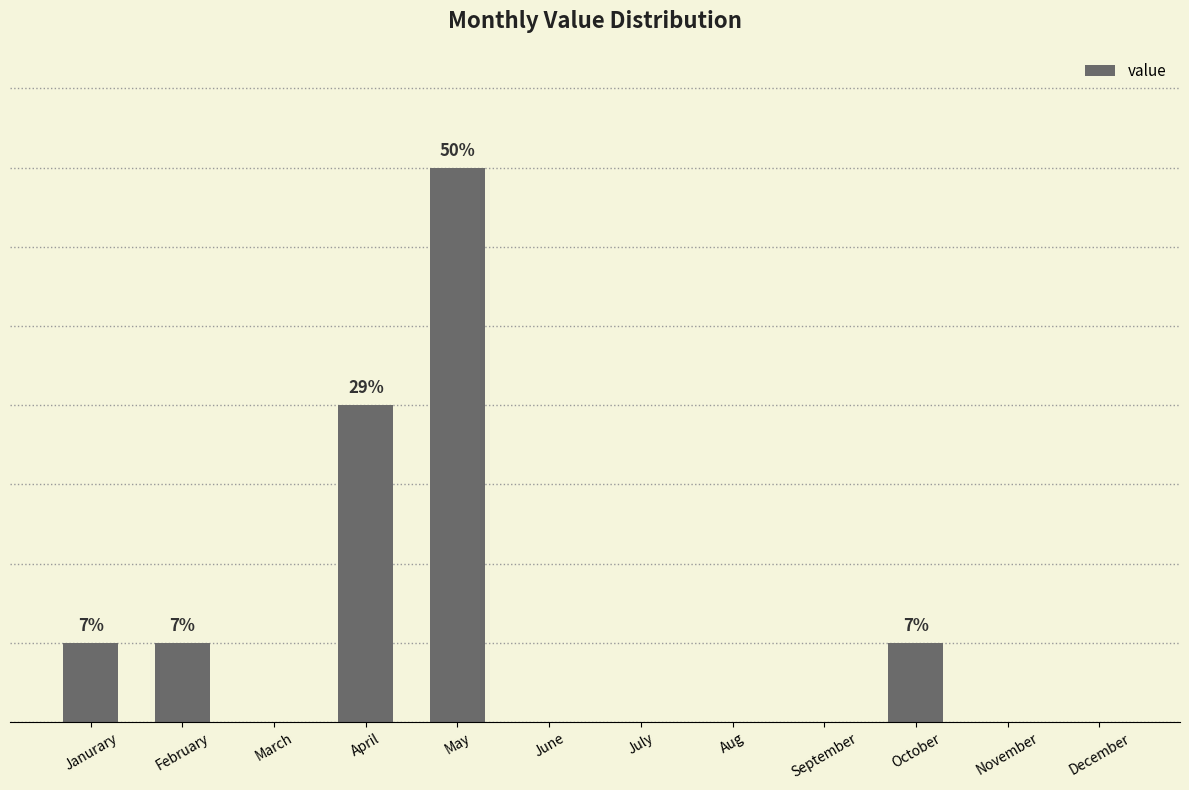

List the labels in order of value, largest first.

May, April, Janurary, February, October, March, June, July, Aug, September, November, December